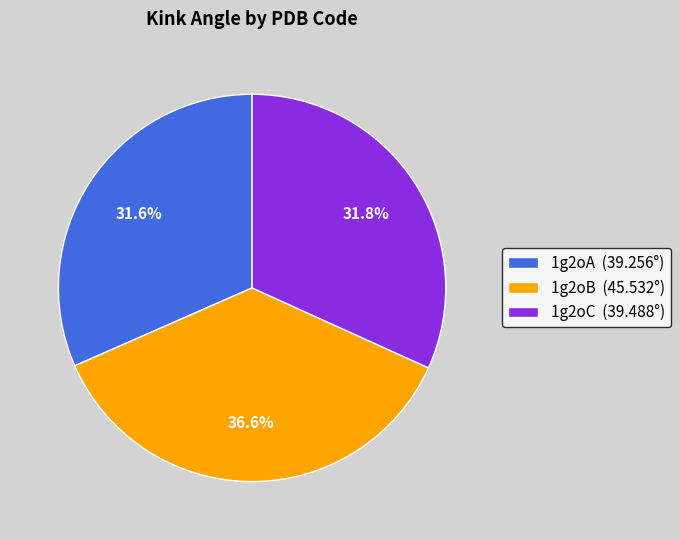

How many slices are in this pie chart?

3